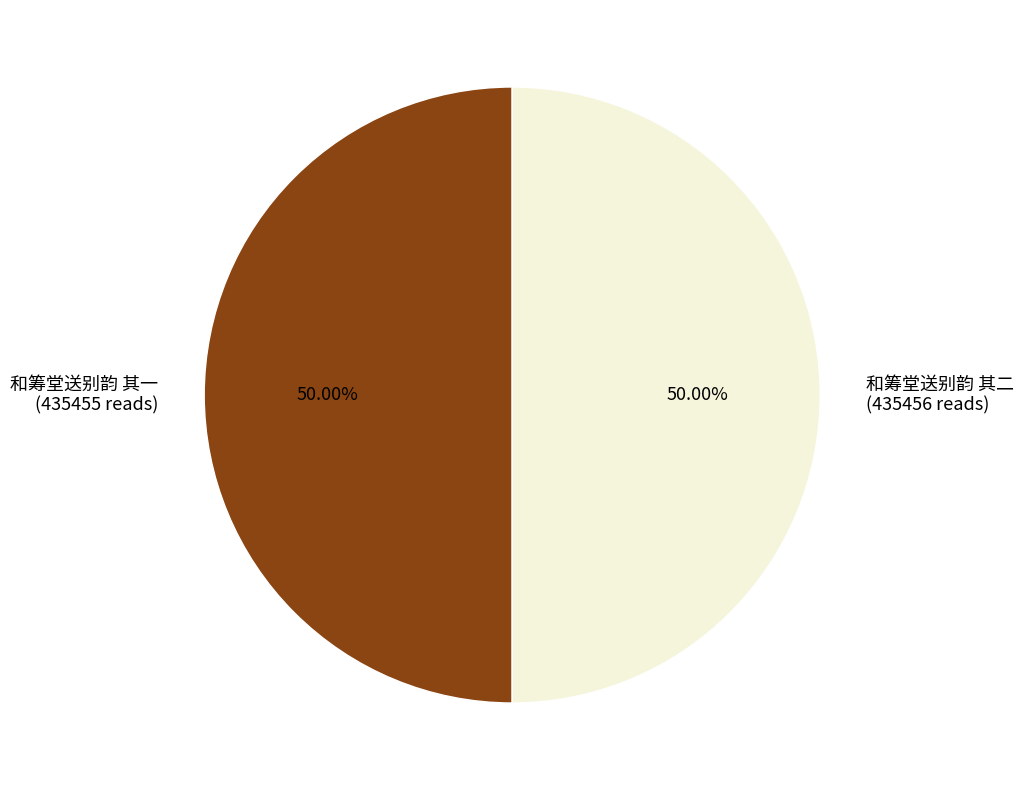

What is the ratio of the value at 和筹堂送别韵 其二 (435456 reads) to the value at 和筹堂送别韵 其一 (435455 reads)?

1.0